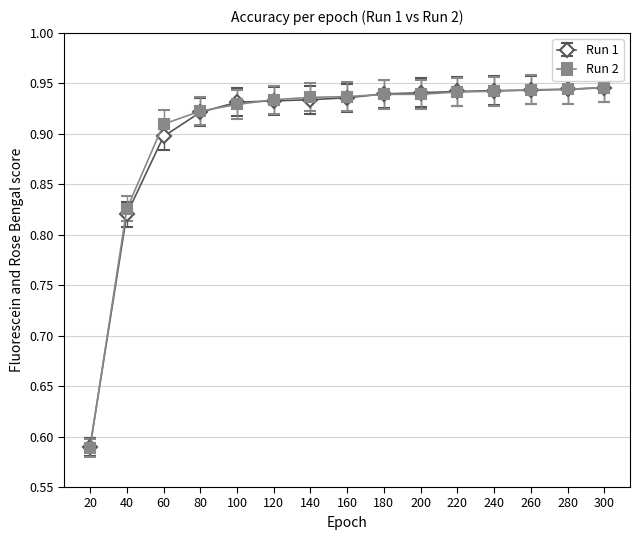

Where is Run 2 nearest to the value 0?

20